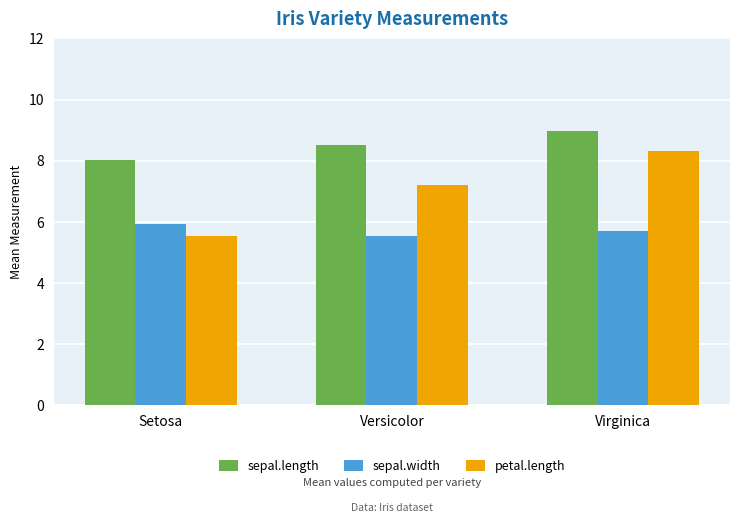

What is the sum of all sepal.length values?

25.5